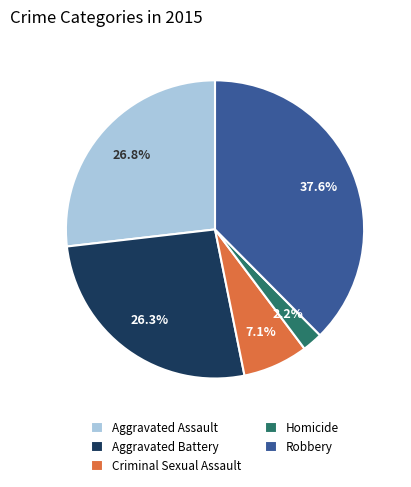

To the nearest percent, what is the difference between the Aggravated Assault and Criminal Sexual Assault slice percentages?

20%